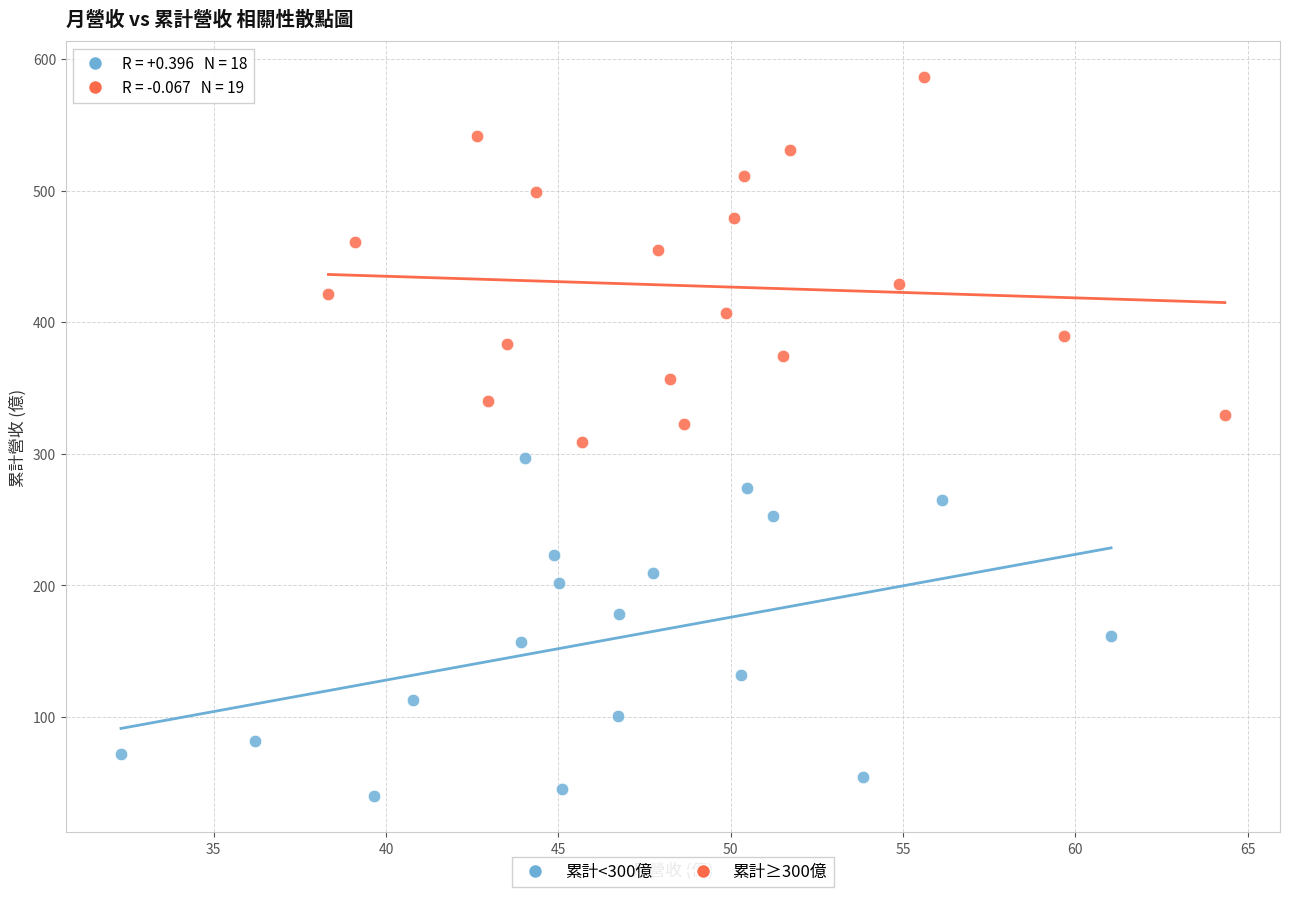

Which series reaches the maximum Y coordinate?

累計≥300億